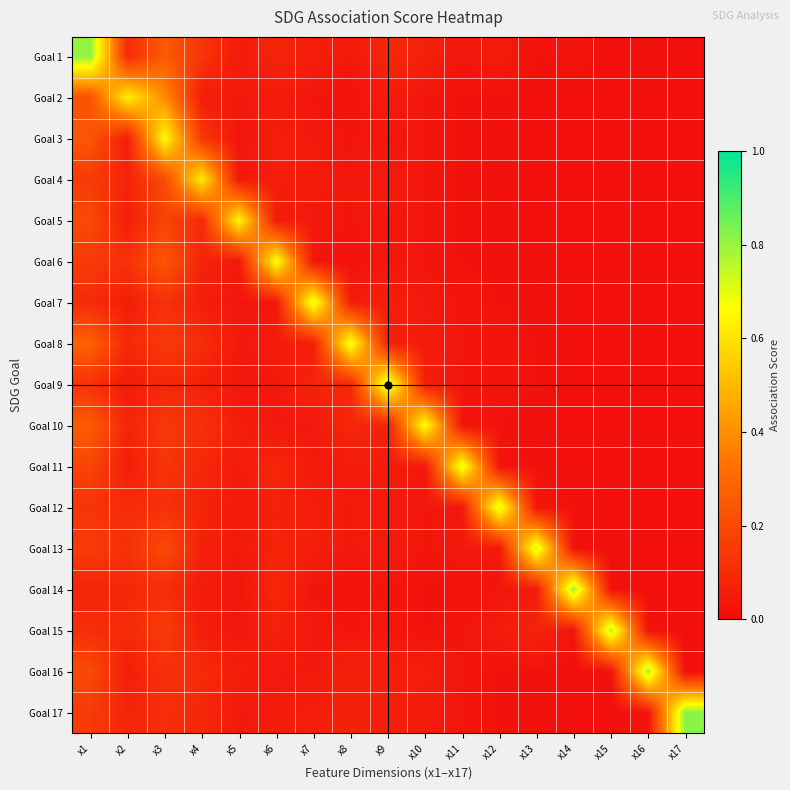

Which series changed the most between x12 and x13?

Goal 12